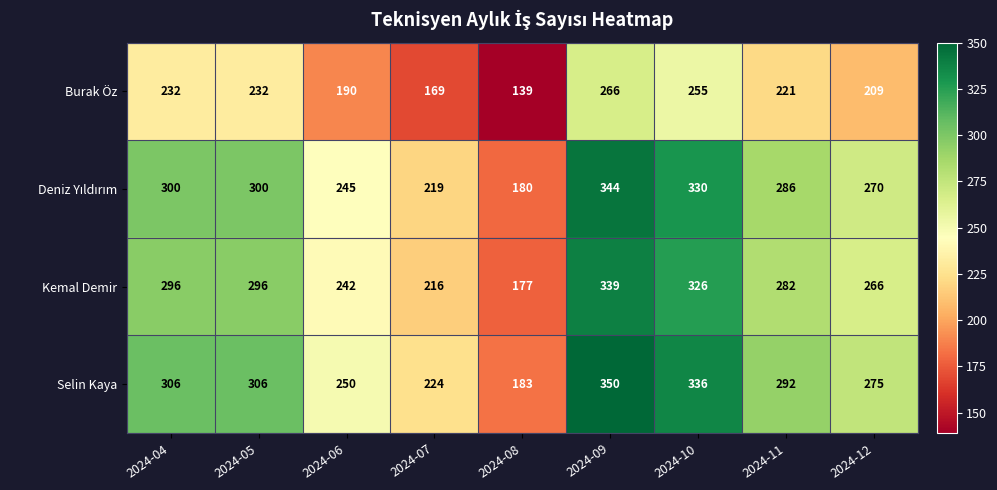

How many distinct data groups are displayed?

4